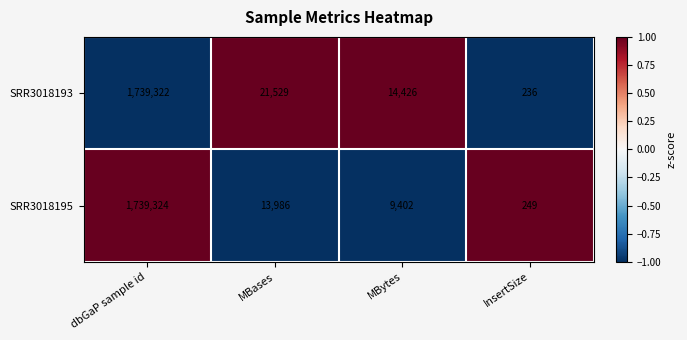

Read the SRR3018193 value at dbGaP sample id, to the nearest 100.

1739300